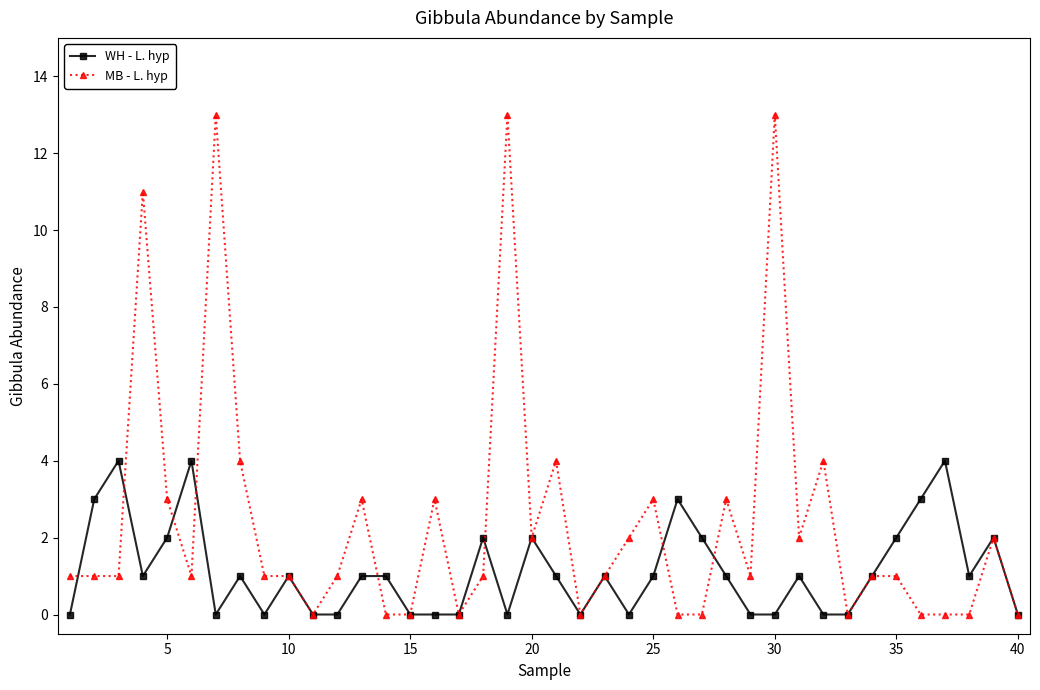

List the series in order of their peak value, highest first.

MB - L. hyp, WH - L. hyp